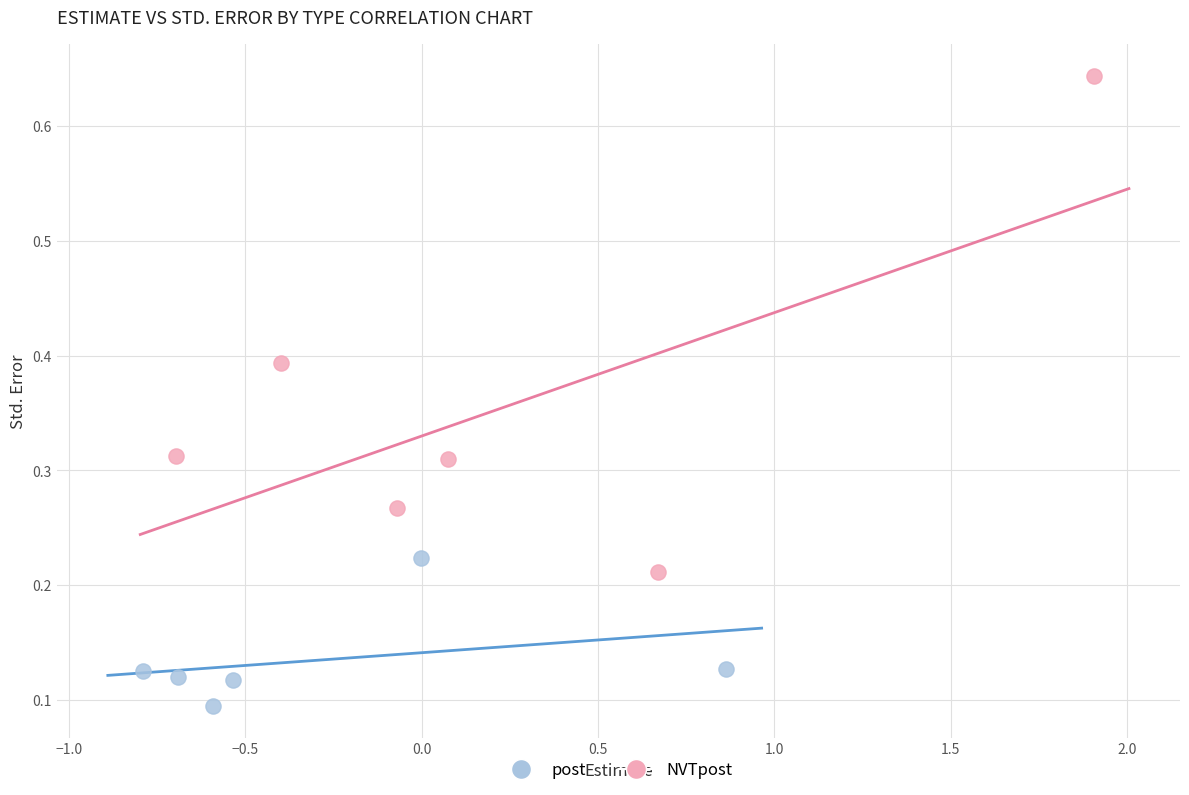

Which series reaches the minimum Y coordinate?

post